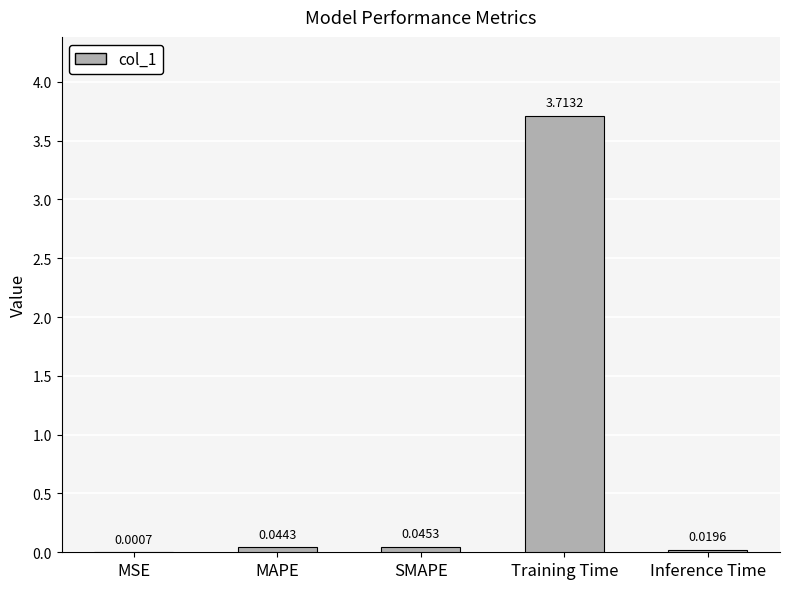

What is the sum of all values?

3.8